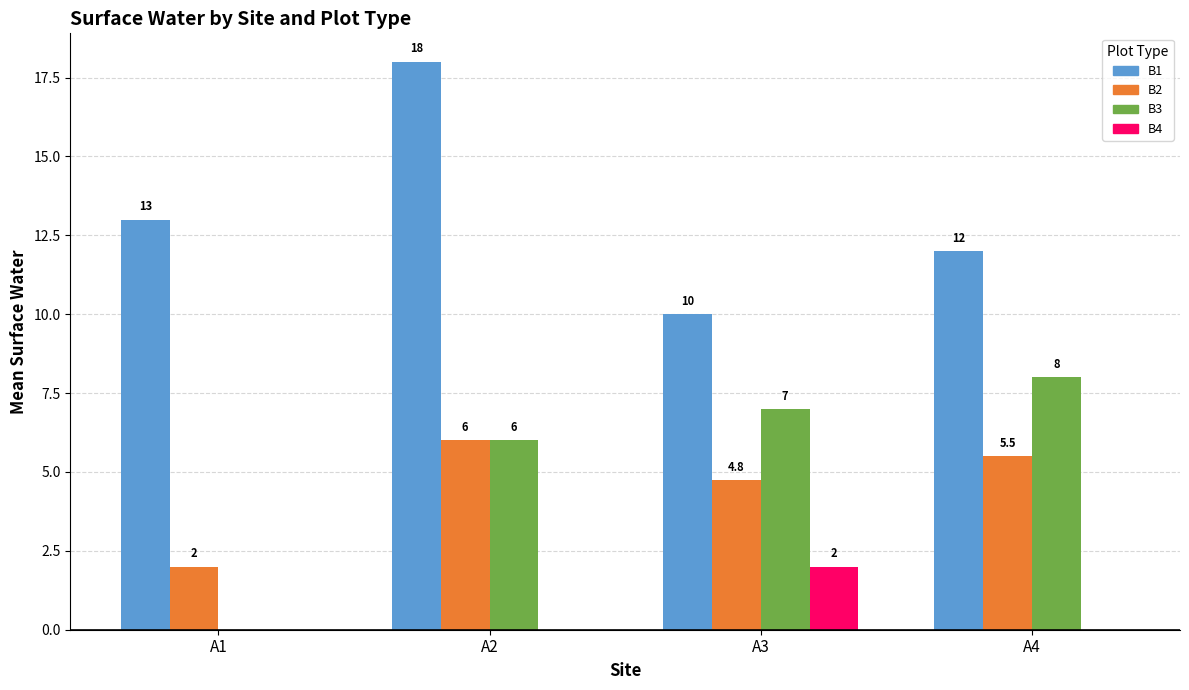

What is the sum of all B4 values?

2.0